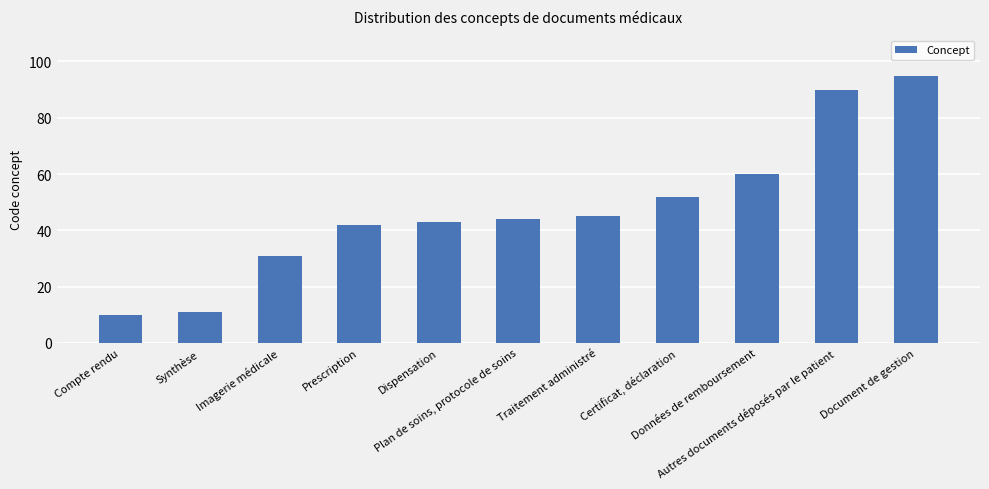

What is the maximum value shown in the chart?

95